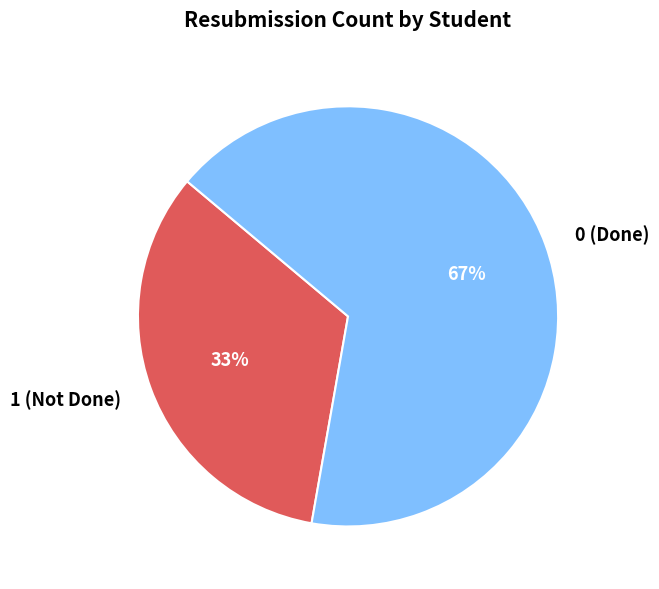

Which has a higher value, 1 (Not Done) or 0 (Done)?

0 (Done)